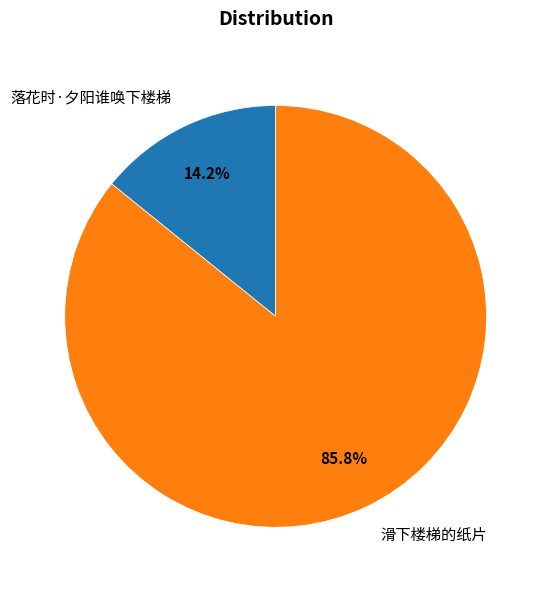

What percentage is the 滑下楼梯的纸片 slice, to the nearest percent?

86%